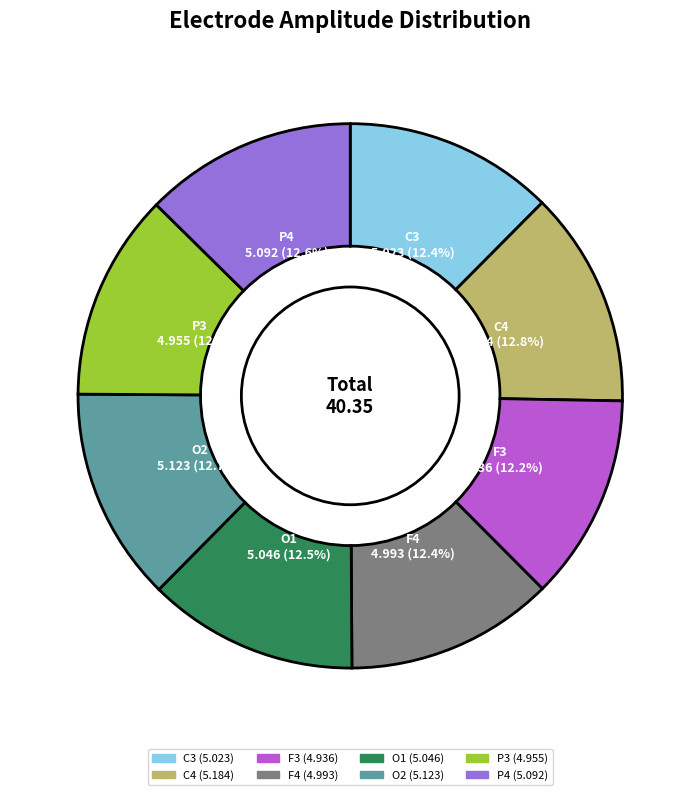

What percentage is NOT represented by F4?

87.6%